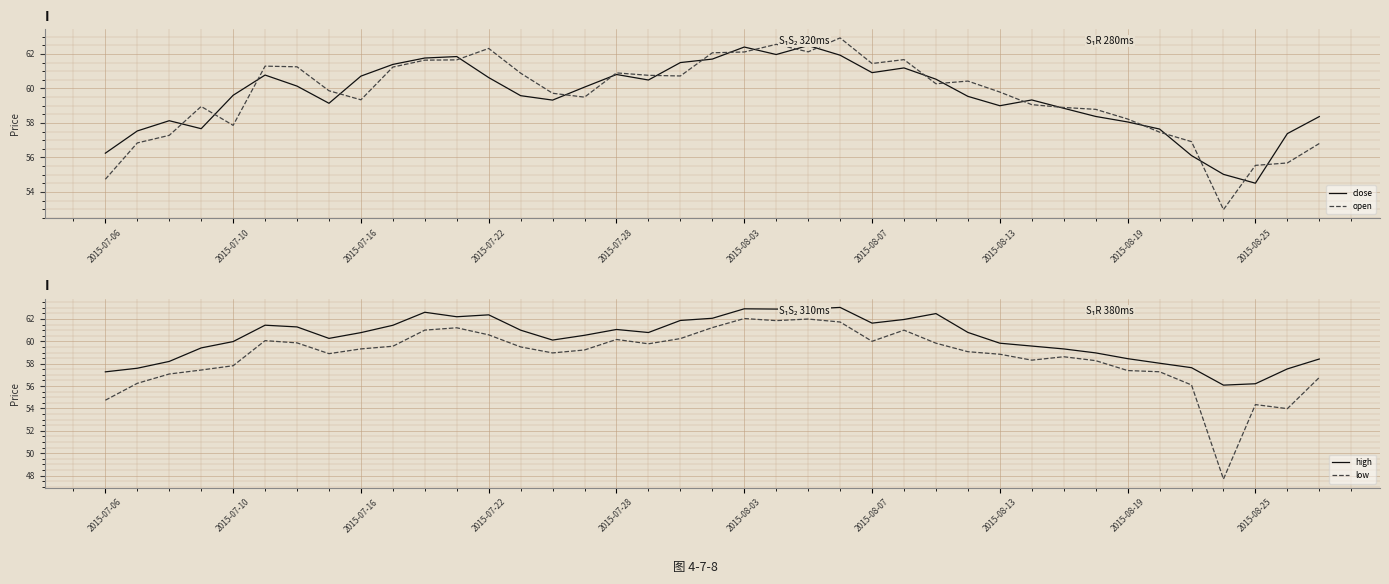

What is the sum of the low values at 38 and 10?

117.8